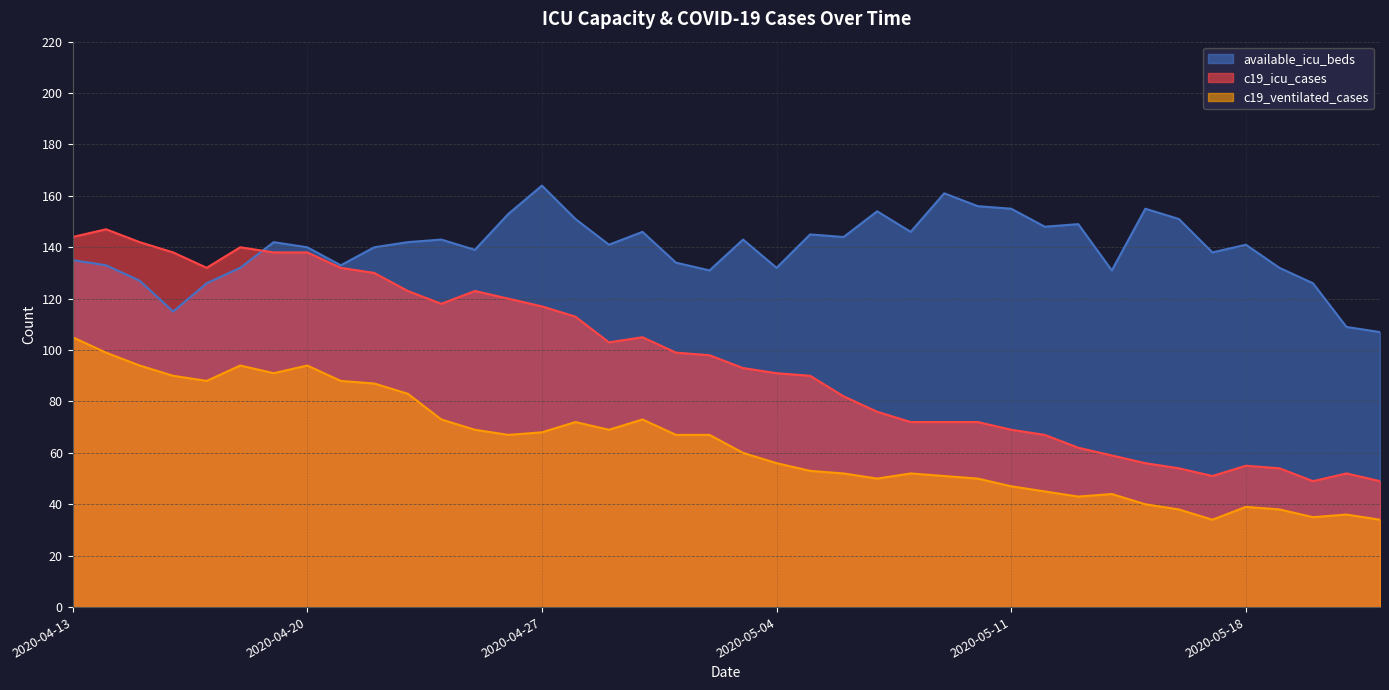

What is the total value across all series at 2020-04-24?

334